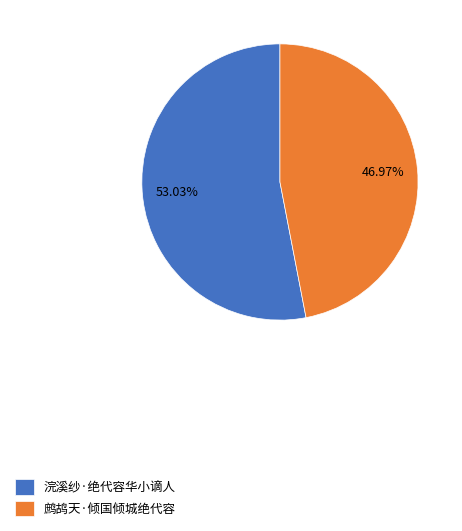

To the nearest percent, what is the difference between the largest and smallest slice percentages?

6%